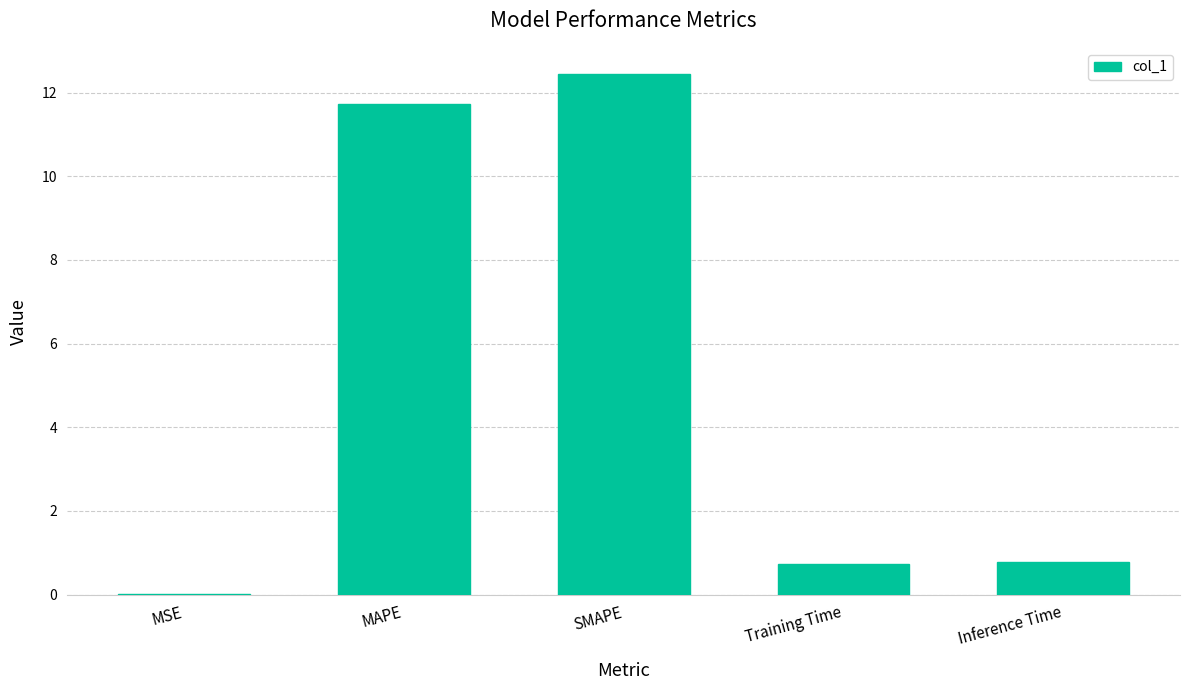

What is the sum of all values?

25.7